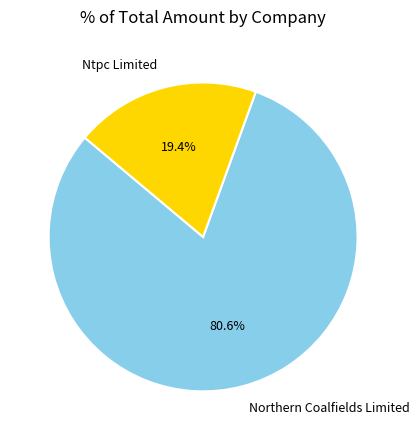

True or false: Ntpc Limited accounts for 19% of the total.

True